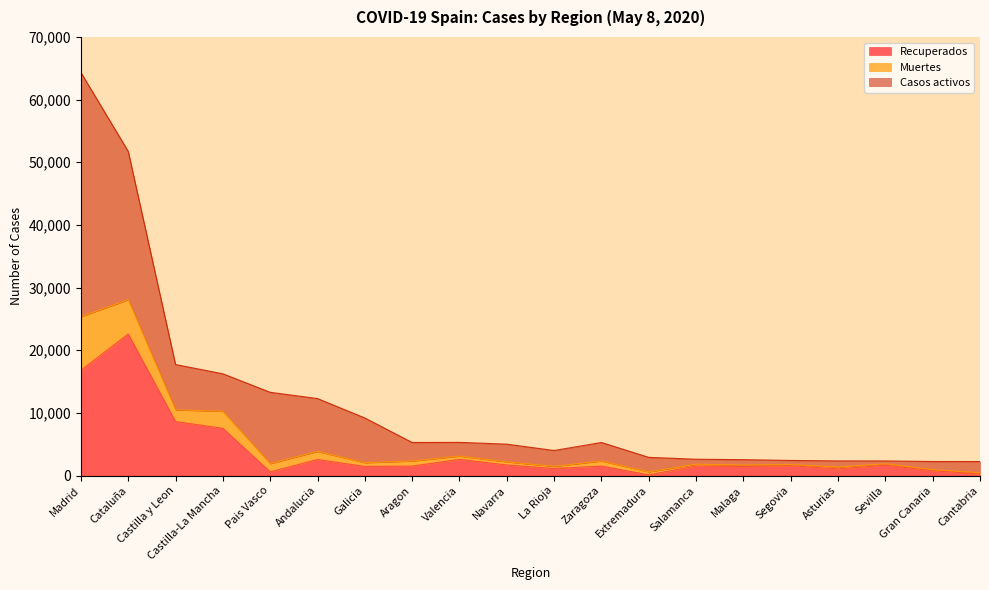

Is it true that Recuperados equals 1506 at Aragon?

True